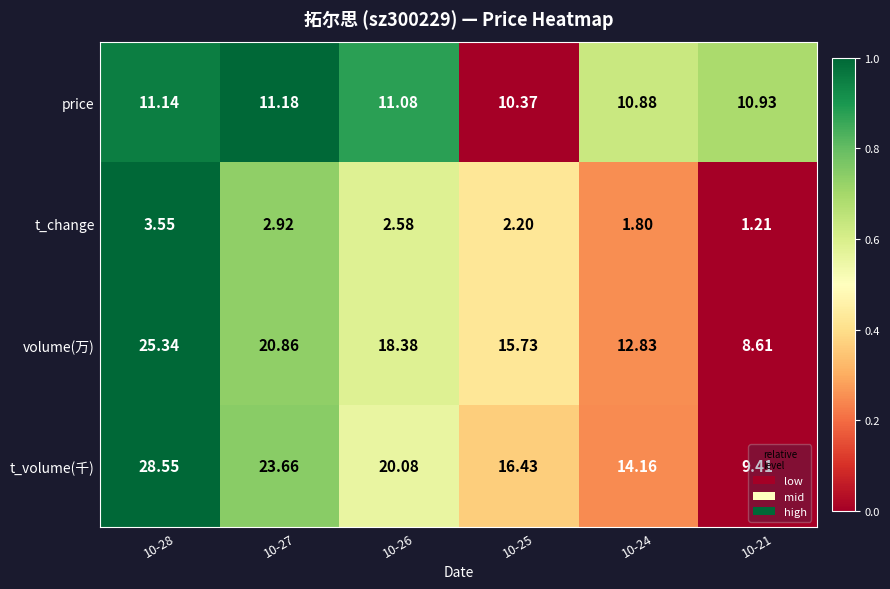

Which series has the largest total across all categories?

t_volume(千)